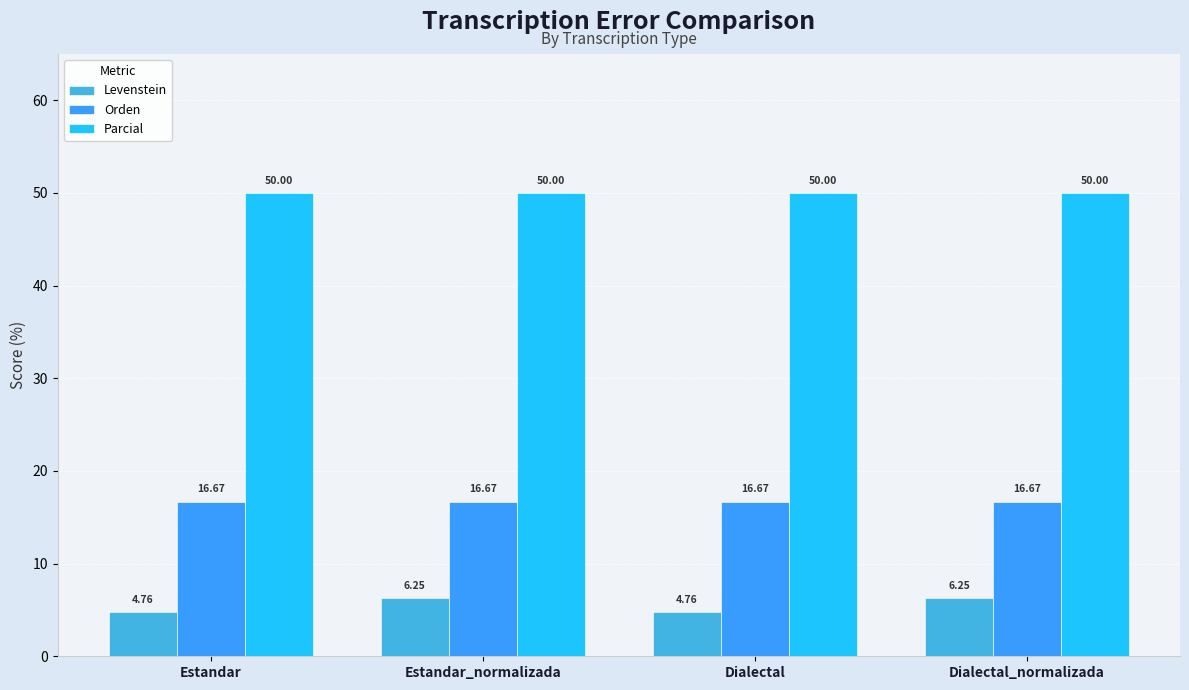

Between Estandar and Dialectal_normalizada, which series saw the biggest shift?

Levenstein